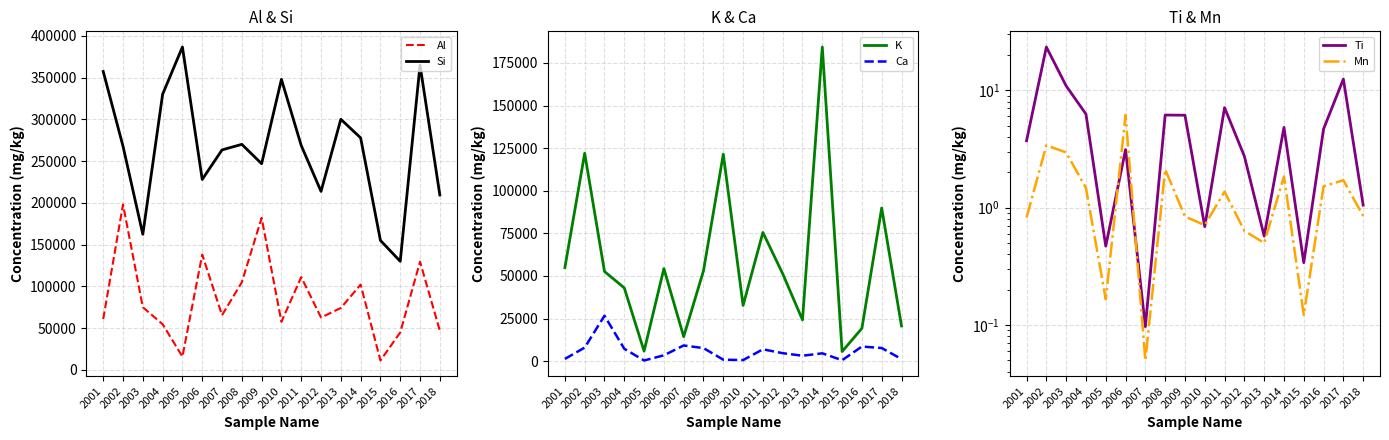

Between 2008 and 2018, which series saw the biggest shift?

Si